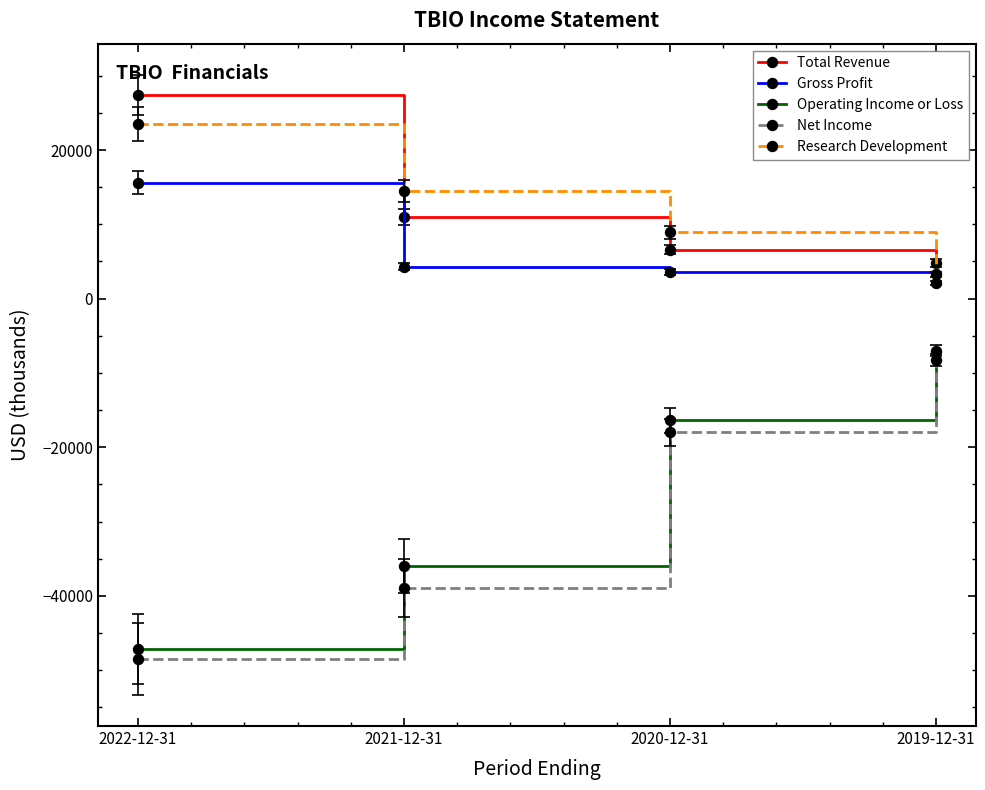

Count the number of data series in this chart.

5